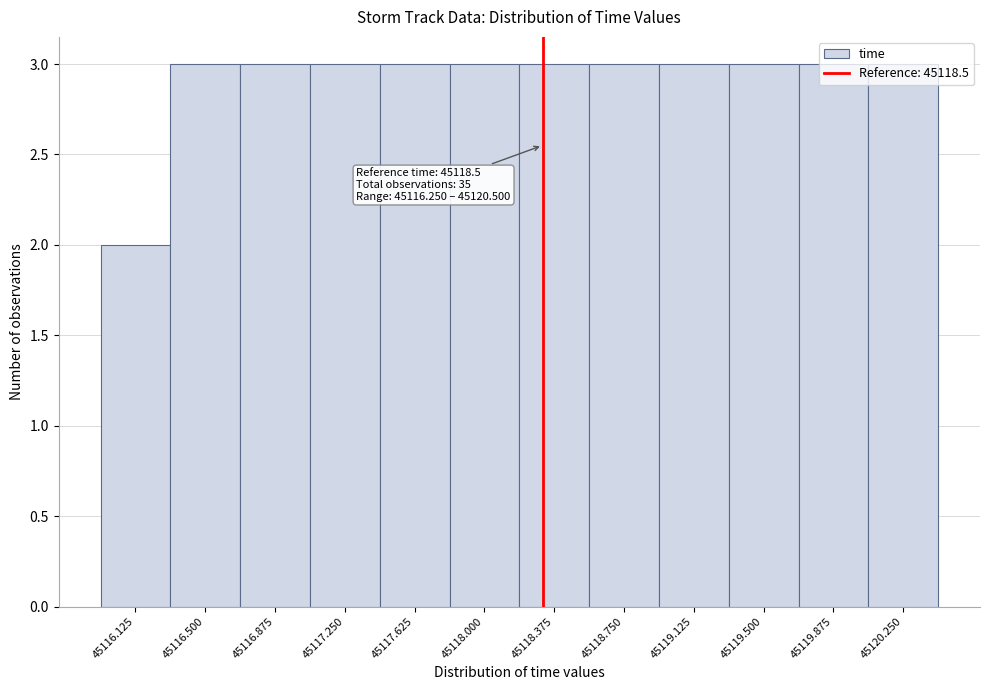

At which category does the chart reach its minimum across all series?

45116.125